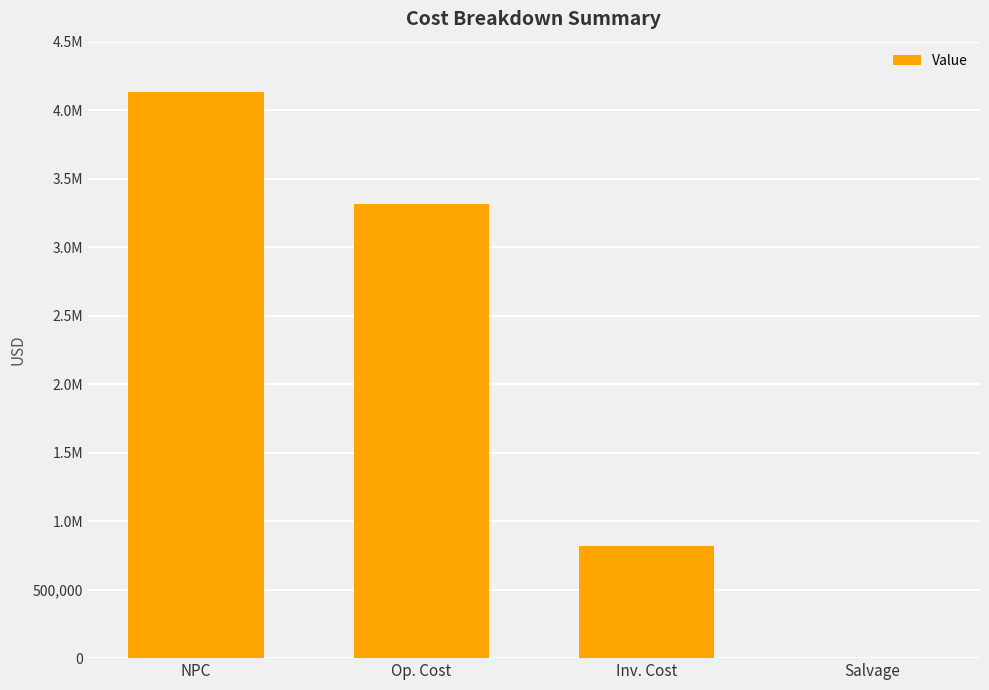

Are the bars horizontal?

No